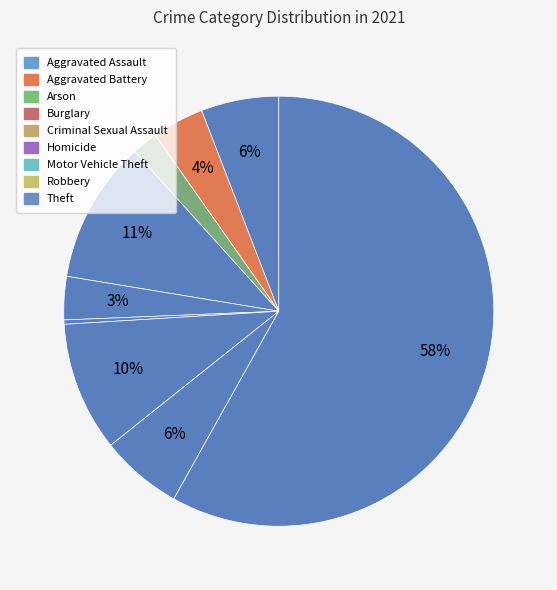

How many slices are in this pie chart?

9